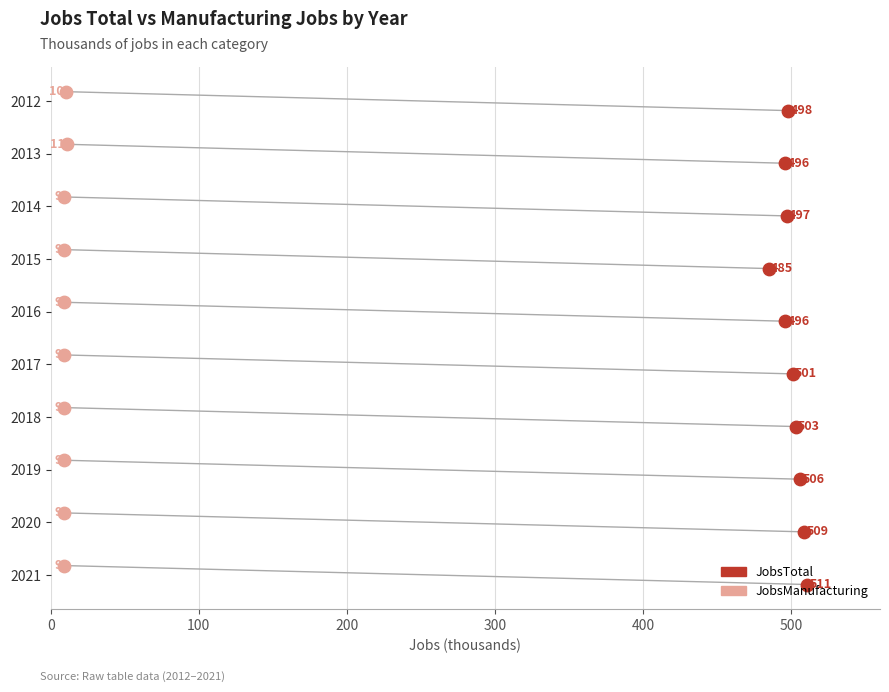

Which series has the widest spread of Y values?

JobsTotal